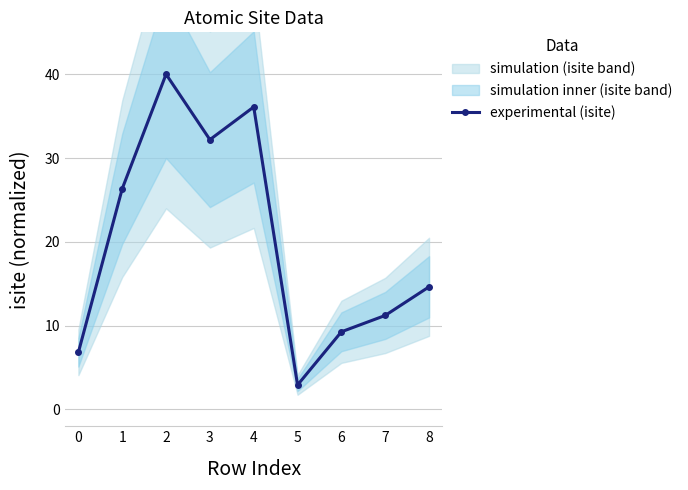

The value of experimental (isite) at 8 is 21.0. True or false?

False